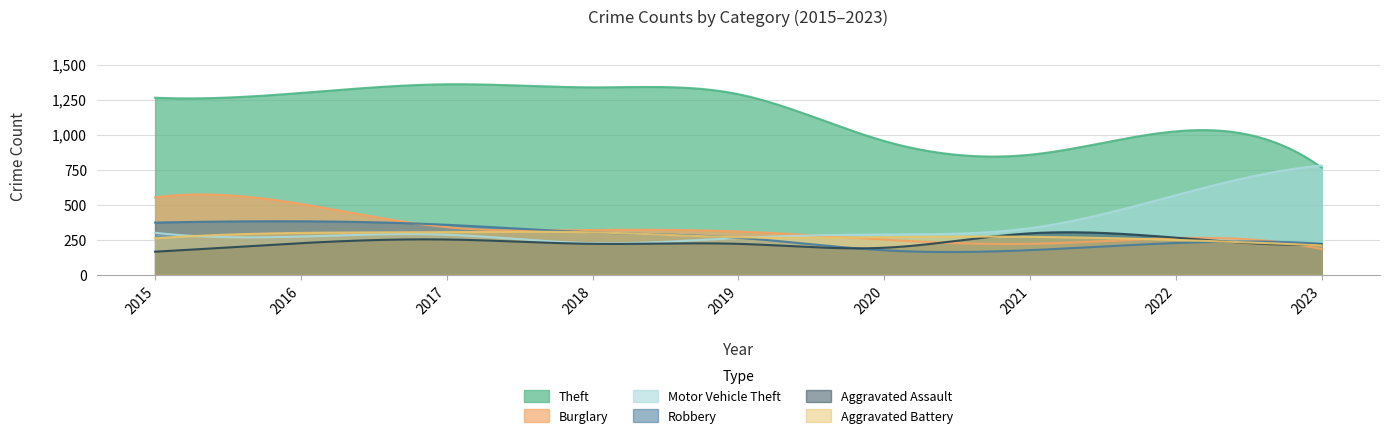

How many series are shown in this chart?

6